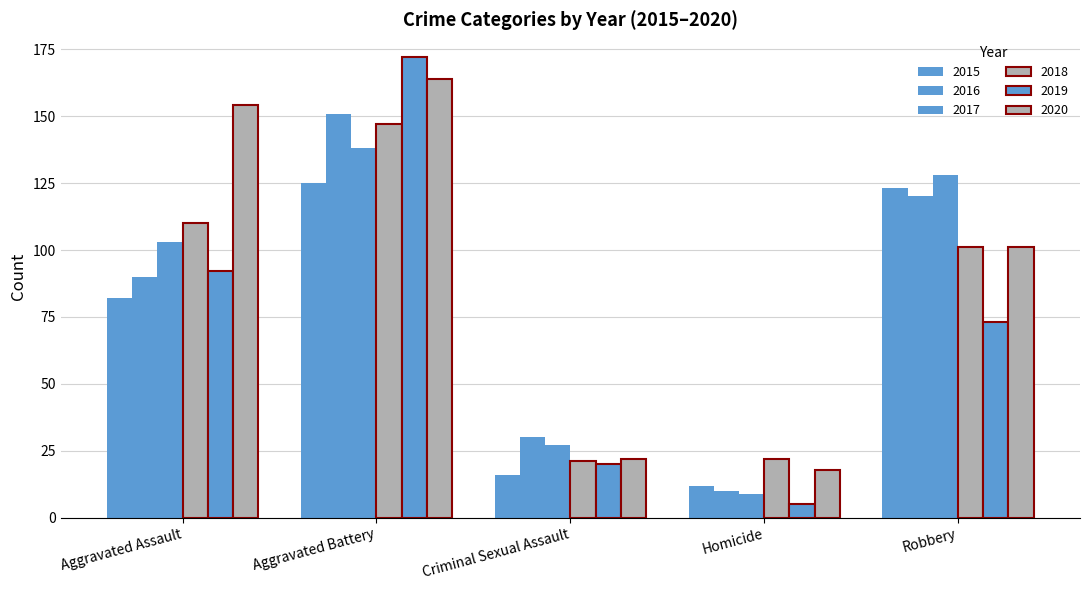

How many data points in 2018 are less than 101?

2